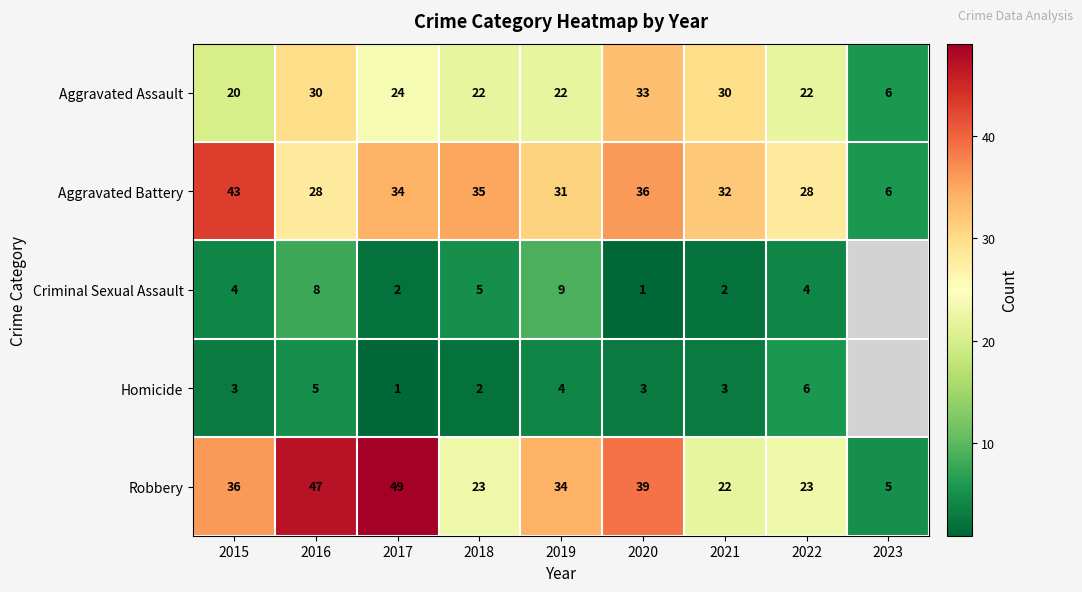

Which category has the lowest value in the Robbery series?

2023